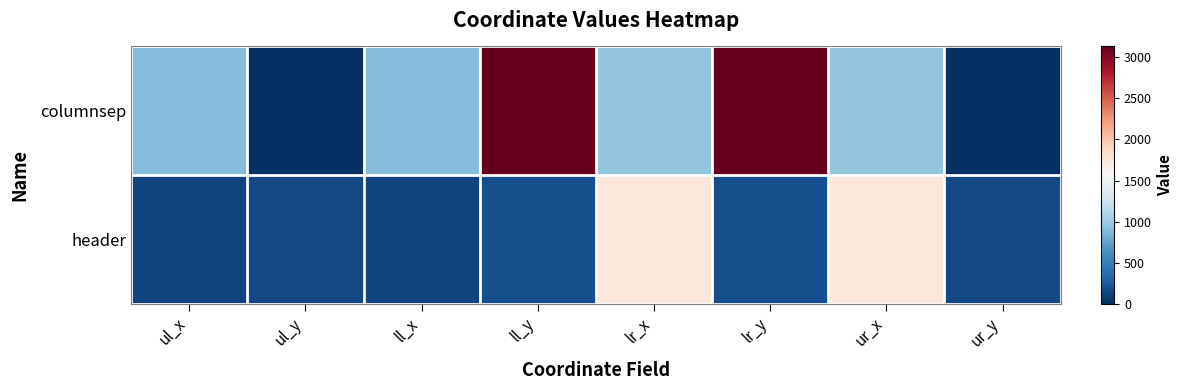

Which series has the largest range (max minus min)?

columnsep